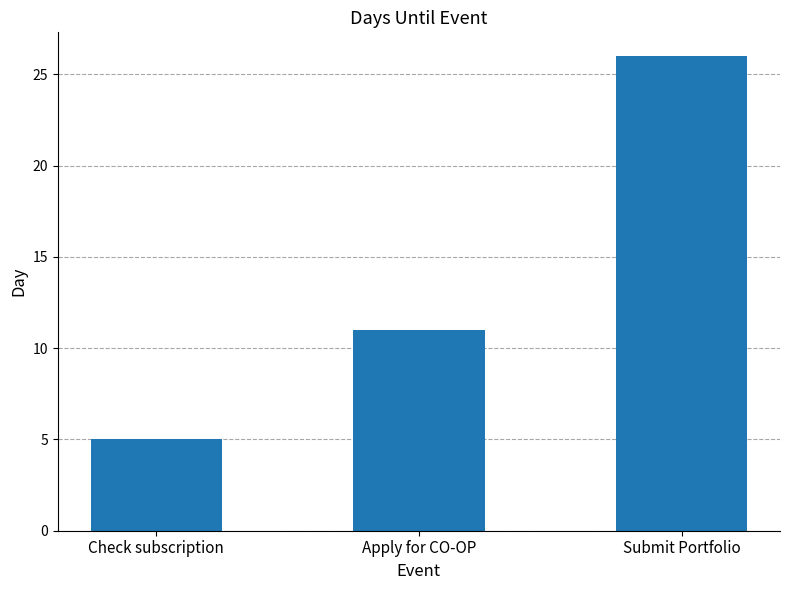

What is the change in value from Apply for CO-OP to Submit Portfolio?

+15